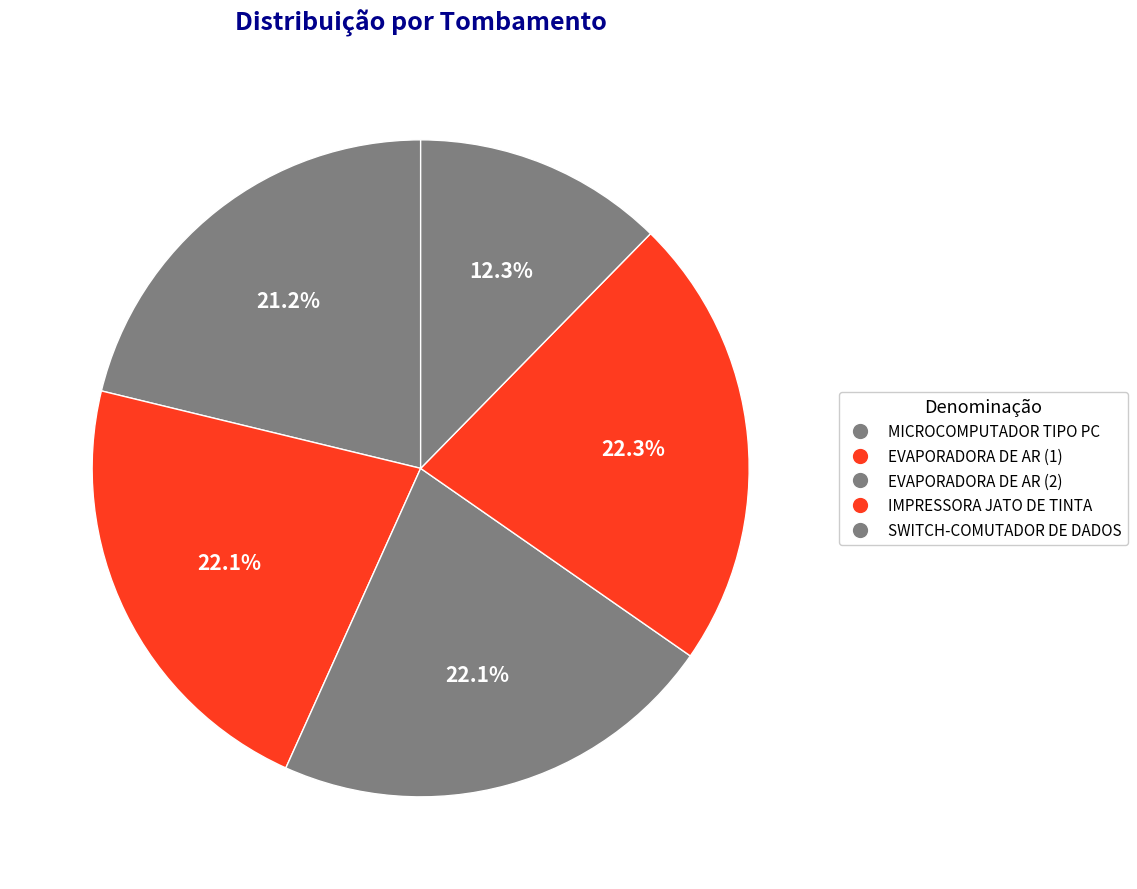

What is the largest slice in the pie chart?

IMPRESSORA JATO DE TINTA